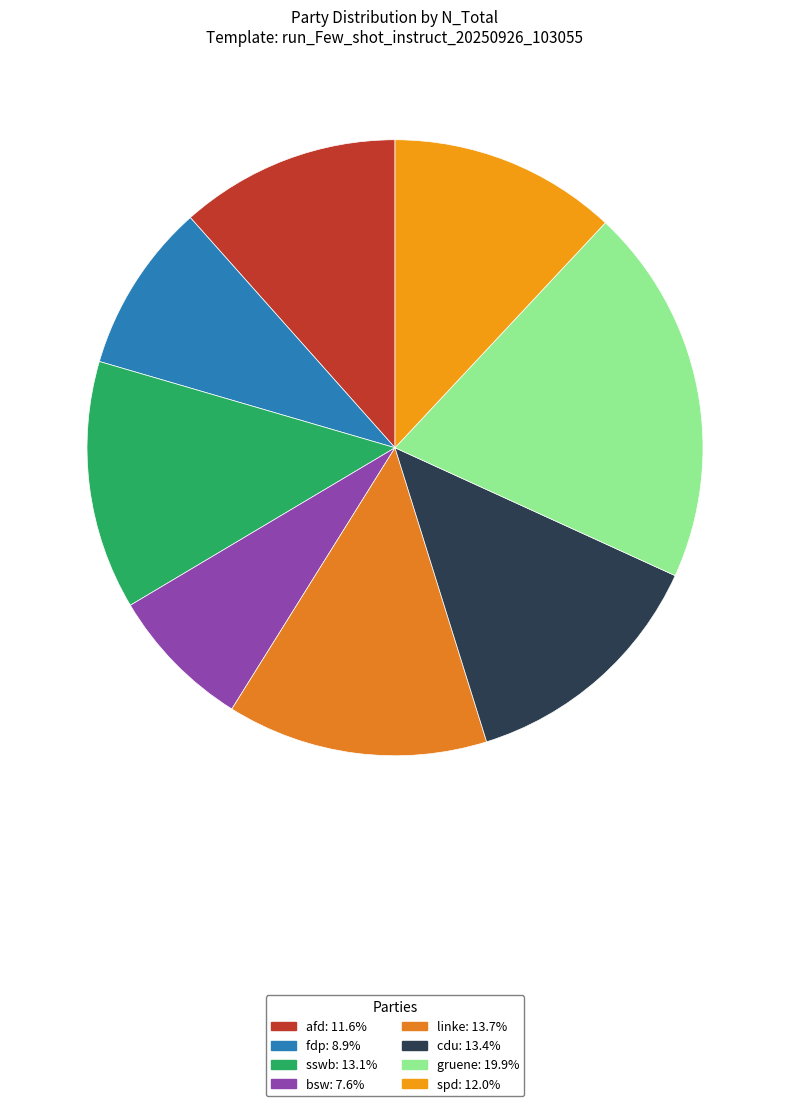

What is the change in value from afd to bsw?

-715